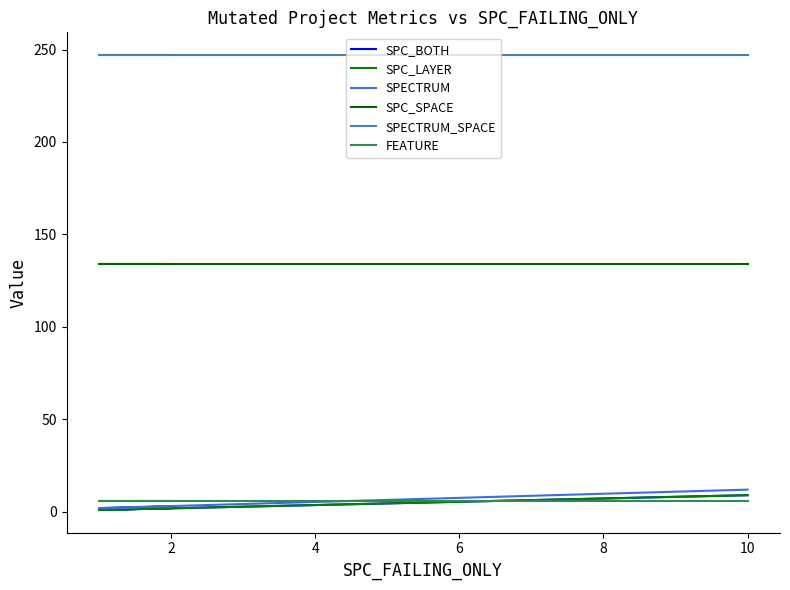

What is the value of the FEATURE point at the 2nd from the left?

6